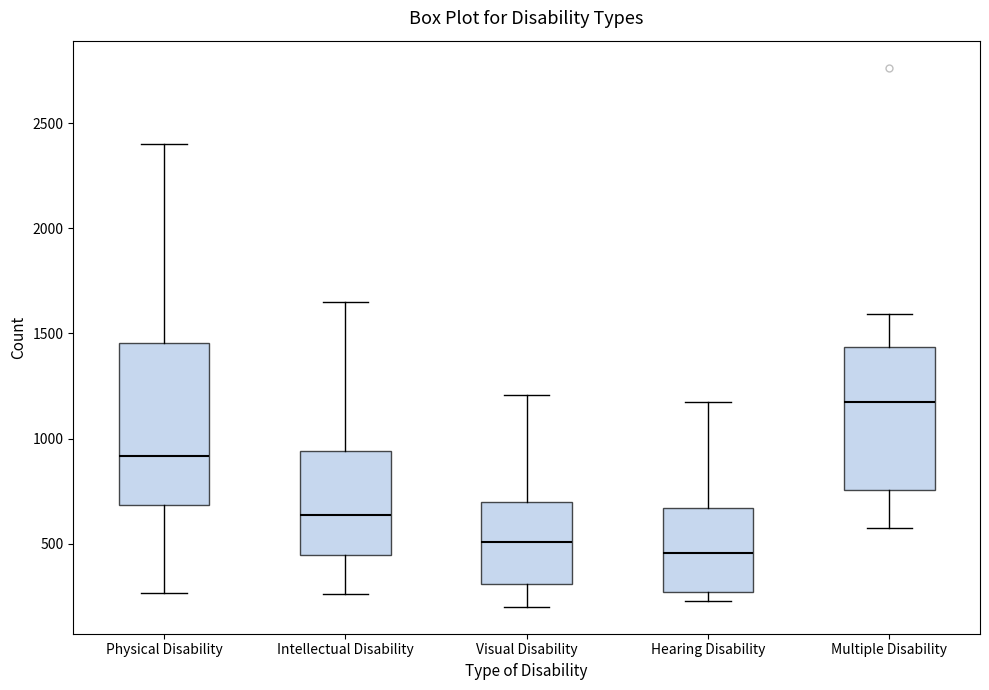

Which box has the highest median line?

Multiple Disability